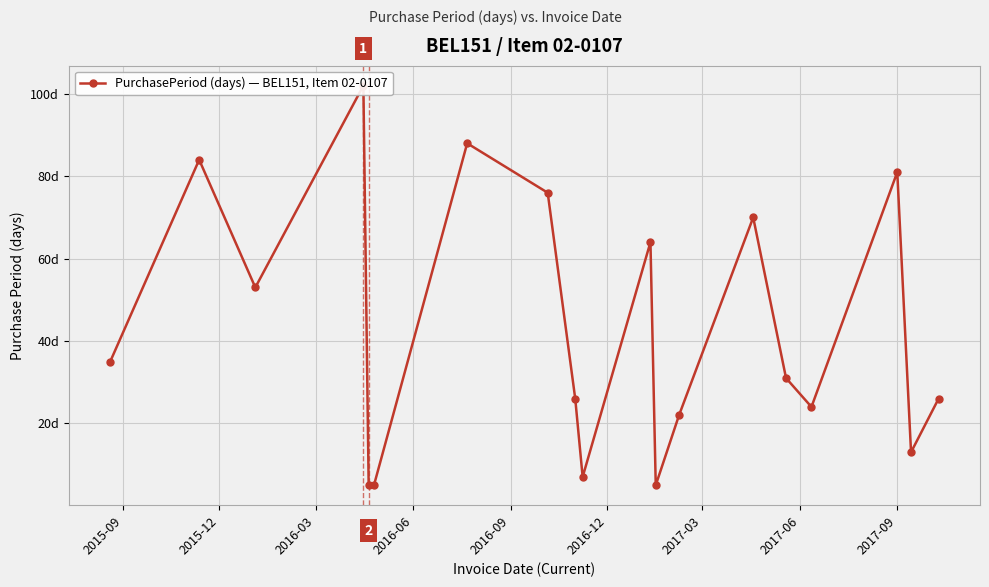

True or false: the data shows 20 at 2017-03.

False